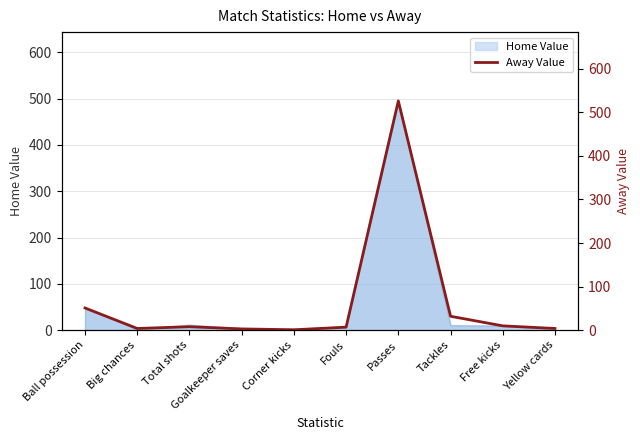

Rank the categories by value from lowest to highest.

Corner kicks, Goalkeeper saves, Big chances, Yellow cards, Fouls, Total shots, Free kicks, Tackles, Ball possession, Passes